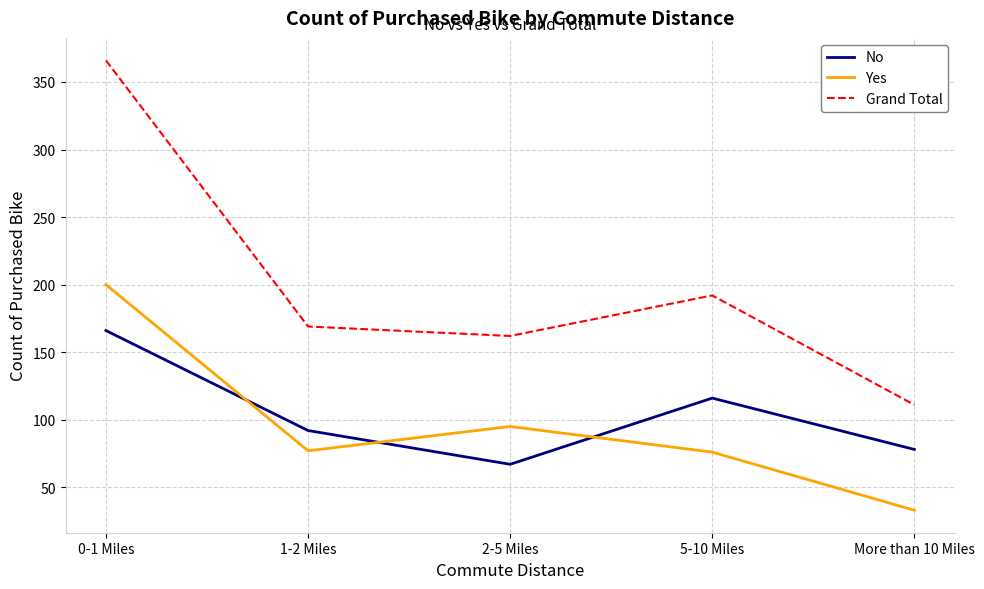

At which category is the sum across all series the highest?

0-1 Miles